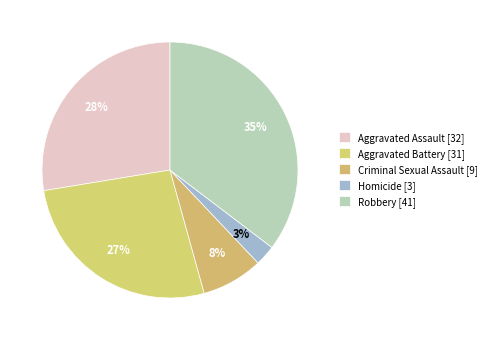

What portion of the pie excludes Aggravated Battery [31]?

73.3%